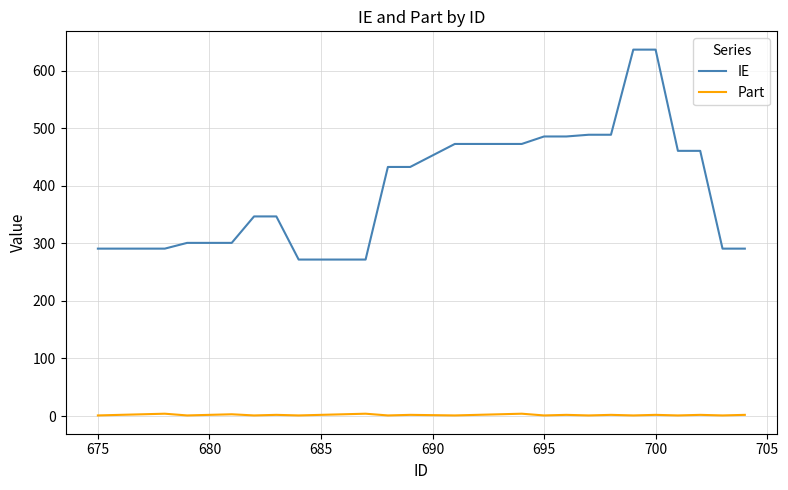

List the series in order of their peak value, lowest first.

Part, IE